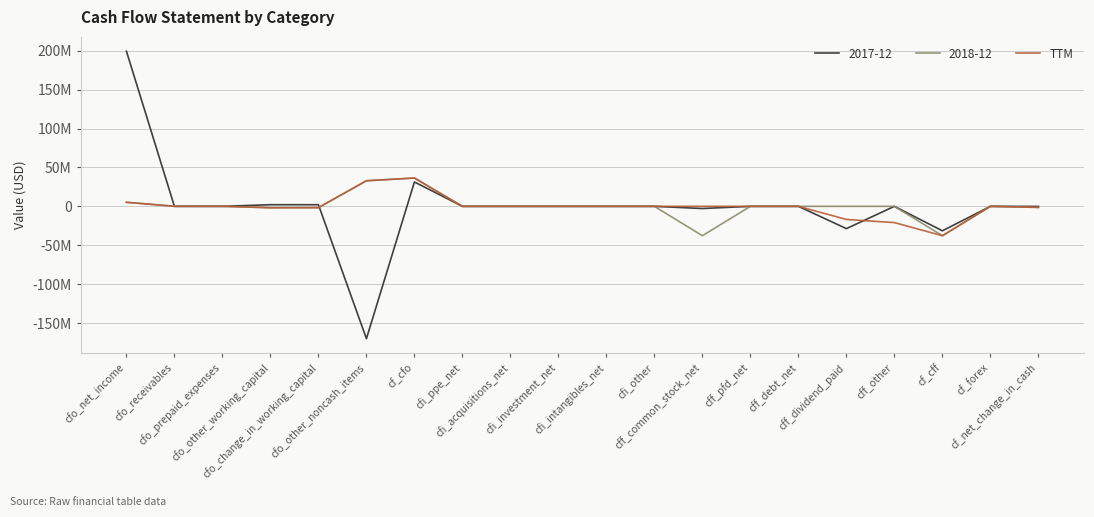

What are all the series names shown in the legend?

2017-12, 2018-12, TTM